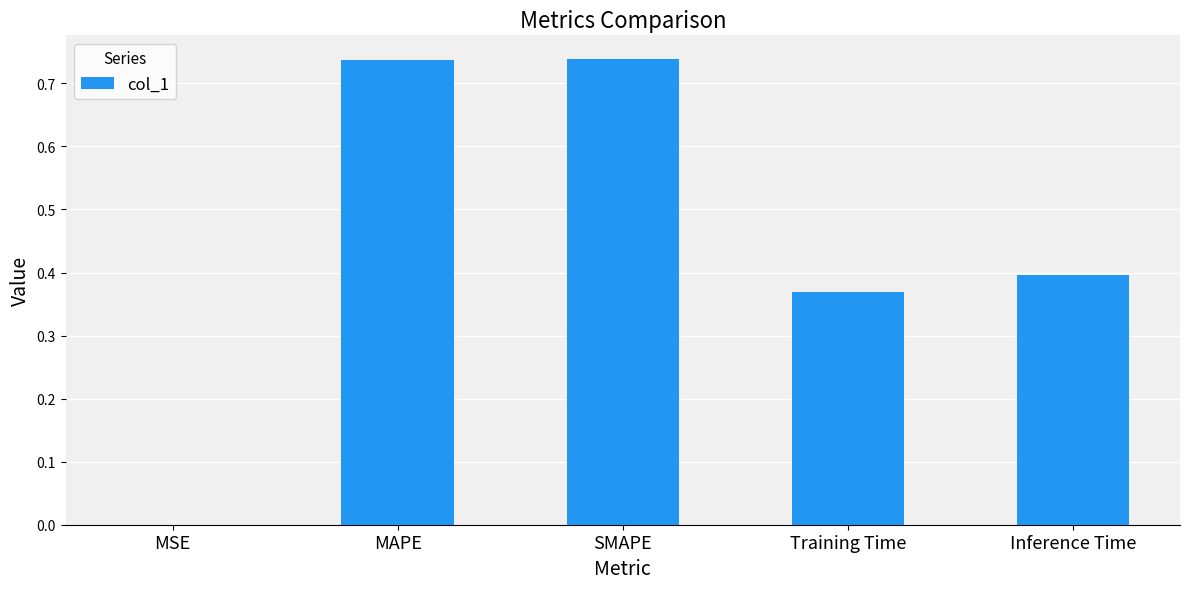

What is the sum of the values at Inference Time and Training Time?

0.8